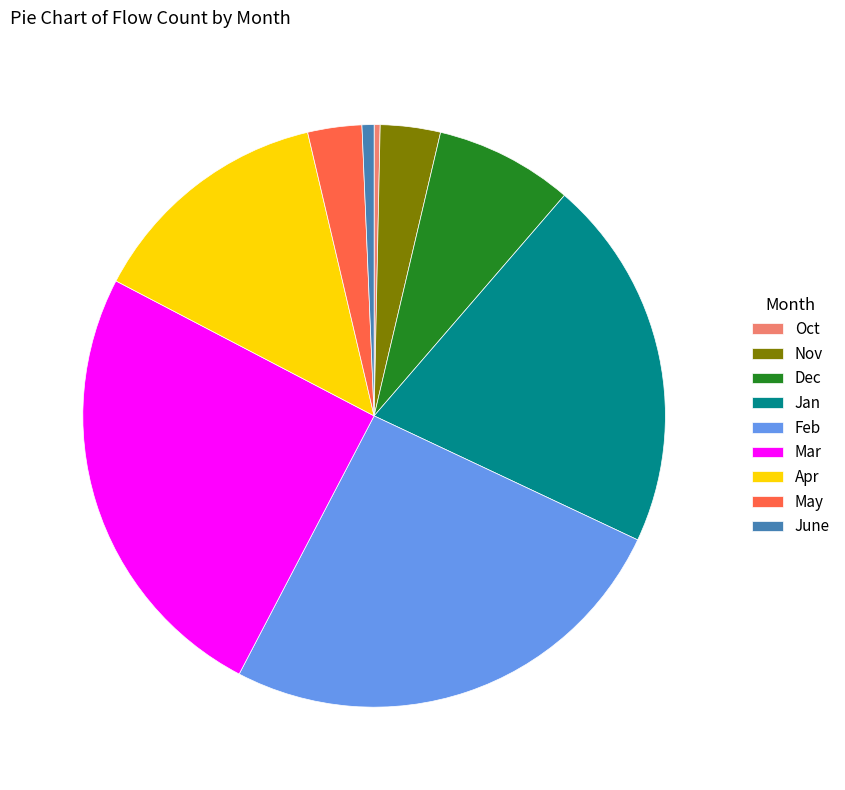

Which category has the biggest portion of the pie?

Feb